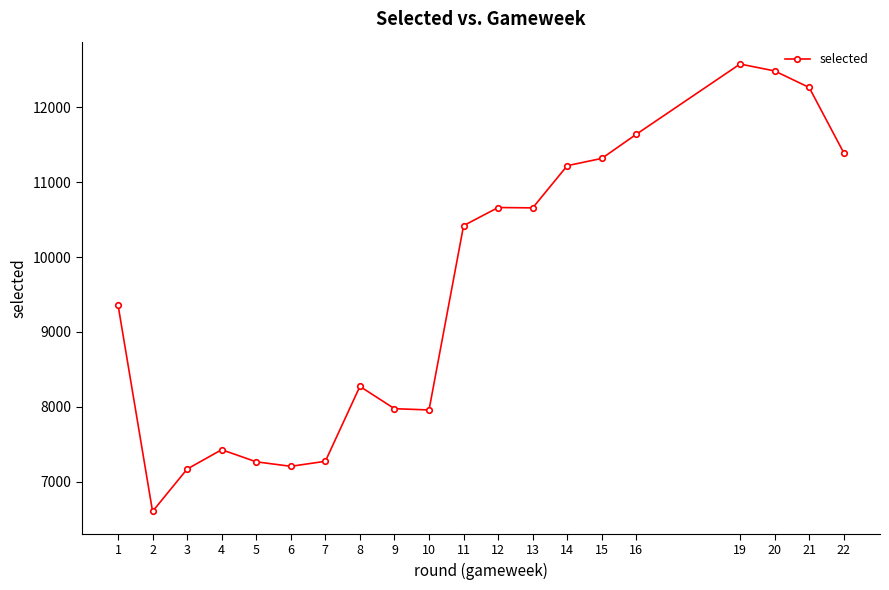

How many categories are shown in the chart?

20